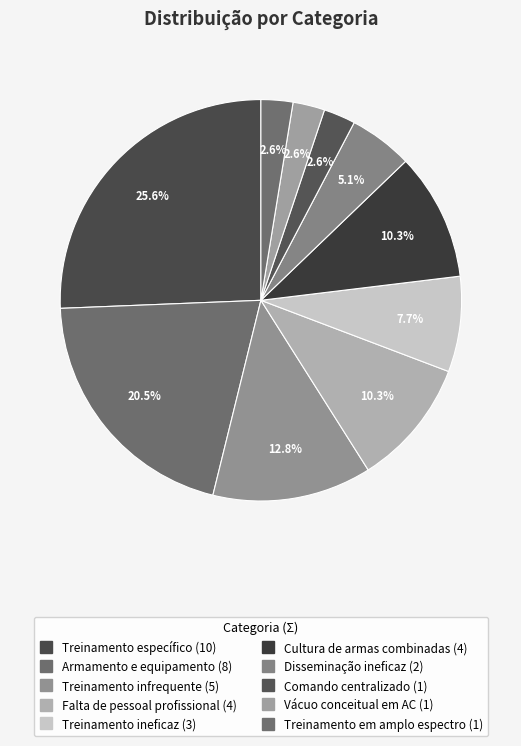

Rank the categories by value from lowest to highest.

Comando centralizado, Vácuo conceitual em AC, Treinamento em amplo espectro, Disseminação ineficaz, Treinamento ineficaz, Falta de pessoal profissional, Cultura de armas combinadas, Treinamento infrequente, Armamento e equipamento, Treinamento específico